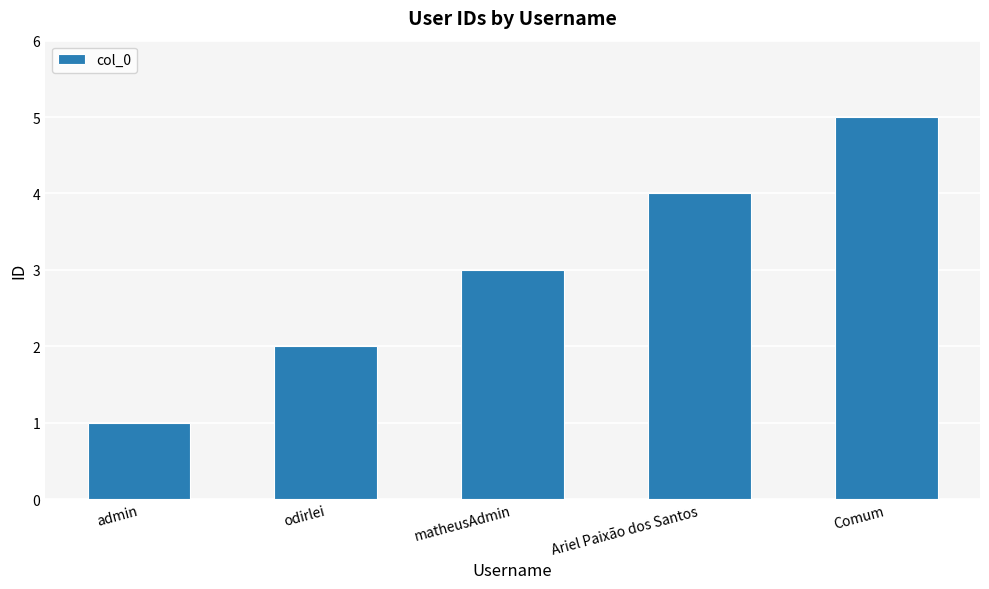

How many distinct data groups are displayed?

1